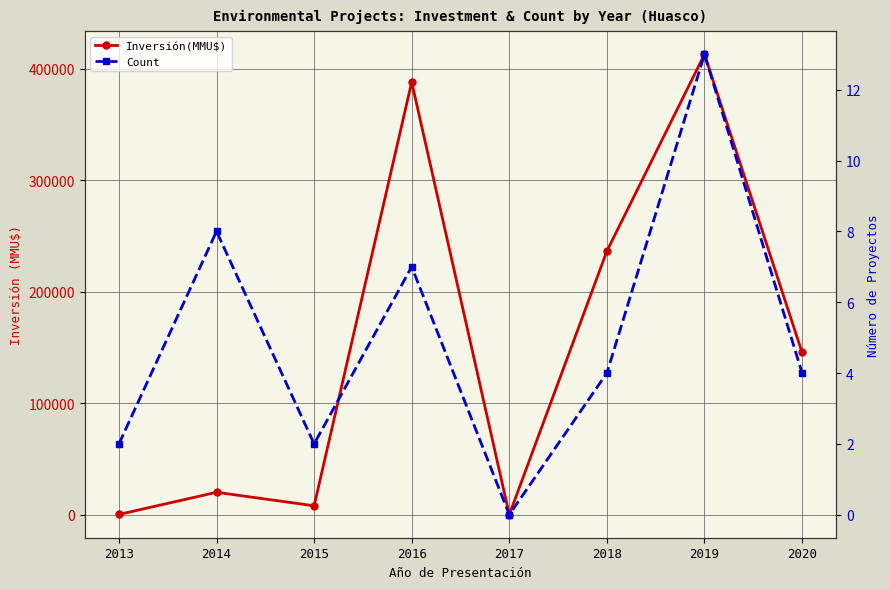

What is the value of the Count point at the 6th from the left?

4